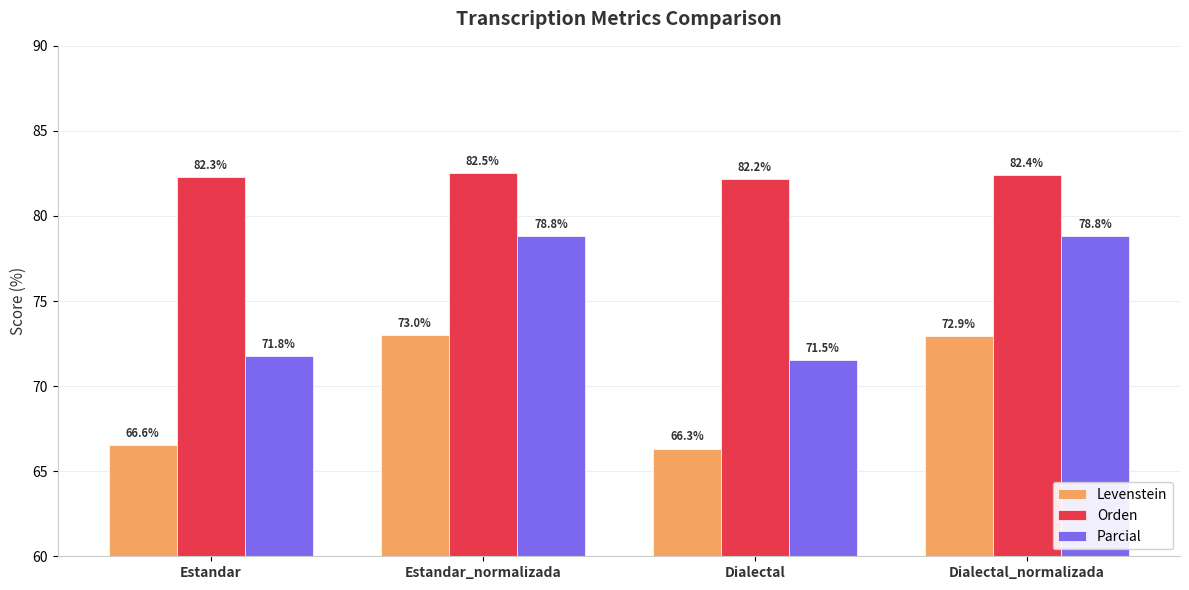

What is the minimum value shown in the chart?

66.3